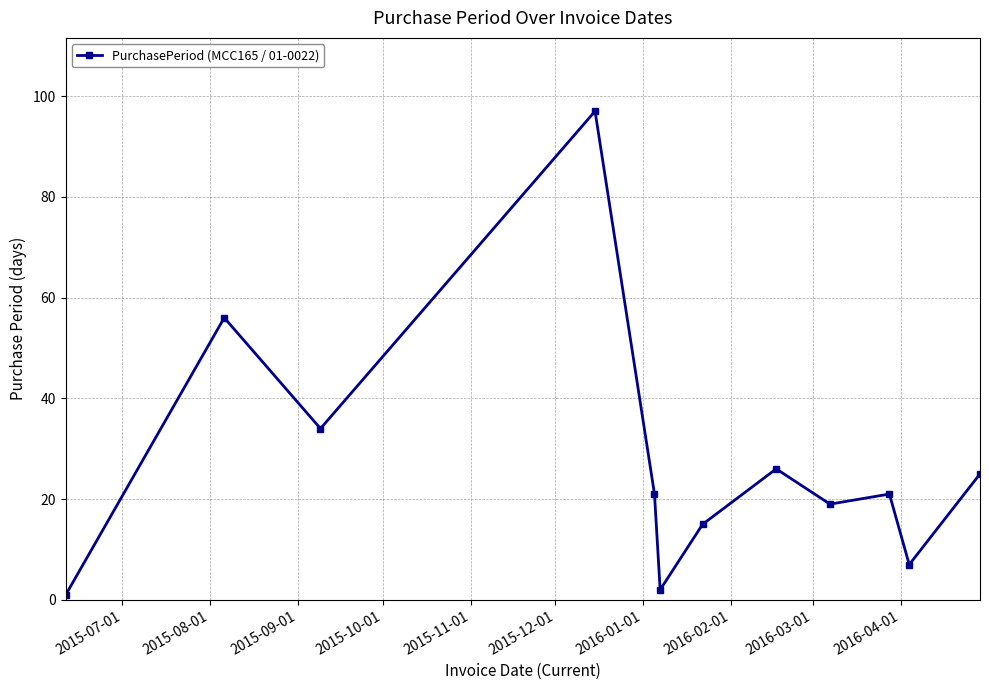

What is the greatest value displayed?

97